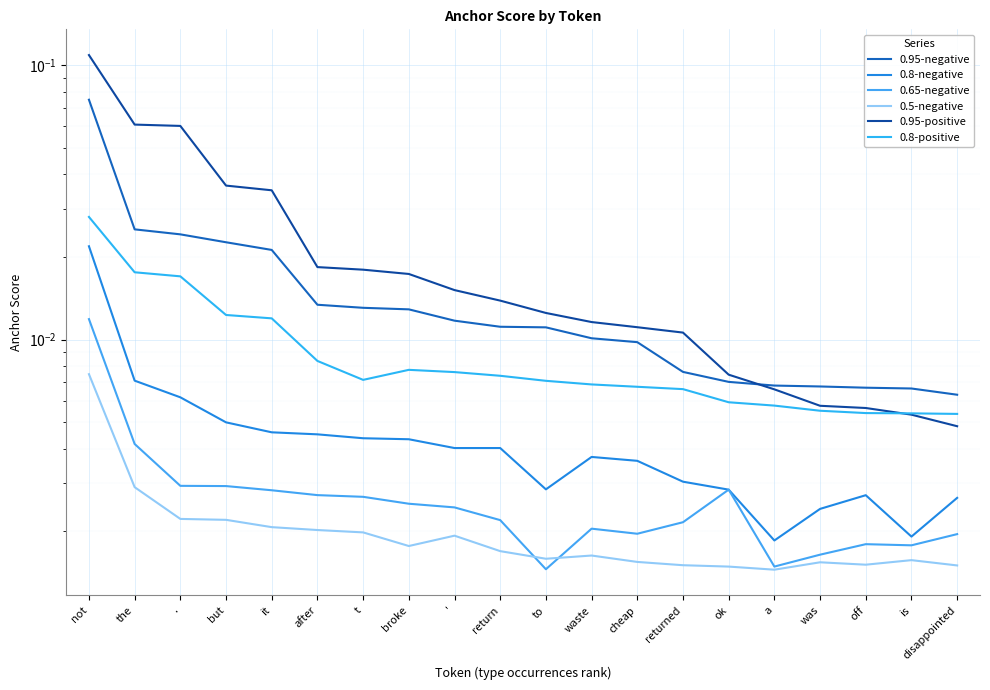

Reading left to right, transcribe all the data shown in this chart.

0.95-negative: not=0.1	the=0.0	.=0.0	but=0.0	it=0.0	after=0.0	t=0.0	broke=0.0	'=0.0	return=0.0	to=0.0	waste=0.0	cheap=0.0	returned=0.0	ok=0.0	a=0.0	was=0.0	off=0.0	is=0.0	disappointed=0.0
0.8-negative: not=0.0	the=0.0	.=0.0	but=0.0	it=0.0	after=0.0	t=0.0	broke=0.0	'=0.0	return=0.0	to=0.0	waste=0.0	cheap=0.0	returned=0.0	ok=0.0	a=0.0	was=0.0	off=0.0	is=0.0	disappointed=0.0
0.65-negative: not=0.0	the=0.0	.=0.0	but=0.0	it=0.0	after=0.0	t=0.0	broke=0.0	'=0.0	return=0.0	to=0.0	waste=0.0	cheap=0.0	returned=0.0	ok=0.0	a=0.0	was=0.0	off=0.0	is=0.0	disappointed=0.0
0.5-negative: not=0.0	the=0.0	.=0.0	but=0.0	it=0.0	after=0.0	t=0.0	broke=0.0	'=0.0	return=0.0	to=0.0	waste=0.0	cheap=0.0	returned=0.0	ok=0.0	a=0.0	was=0.0	off=0.0	is=0.0	disappointed=0.0
0.95-positive: not=0.1	the=0.1	.=0.1	but=0.0	it=0.0	after=0.0	t=0.0	broke=0.0	'=0.0	return=0.0	to=0.0	waste=0.0	cheap=0.0	returned=0.0	ok=0.0	a=0.0	was=0.0	off=0.0	is=0.0	disappointed=0.0
0.8-positive: not=0.0	the=0.0	.=0.0	but=0.0	it=0.0	after=0.0	t=0.0	broke=0.0	'=0.0	return=0.0	to=0.0	waste=0.0	cheap=0.0	returned=0.0	ok=0.0	a=0.0	was=0.0	off=0.0	is=0.0	disappointed=0.0